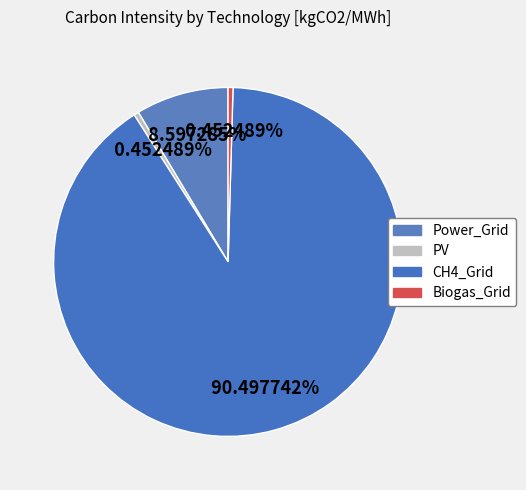

What is the change in value from Power_Grid to CH4_Grid?

+181